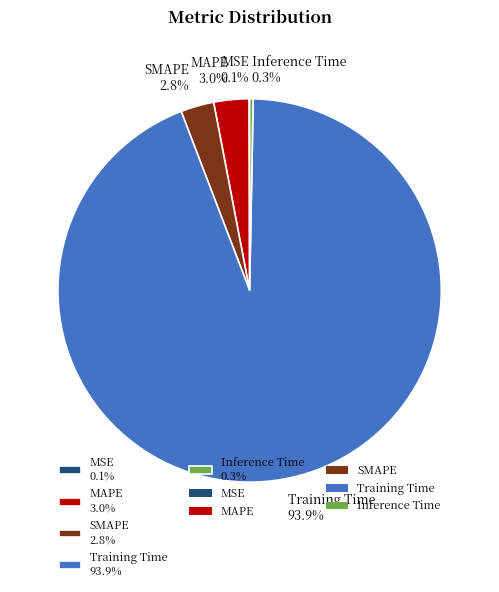

True or false: Training Time accounts for 94% of the total.

True